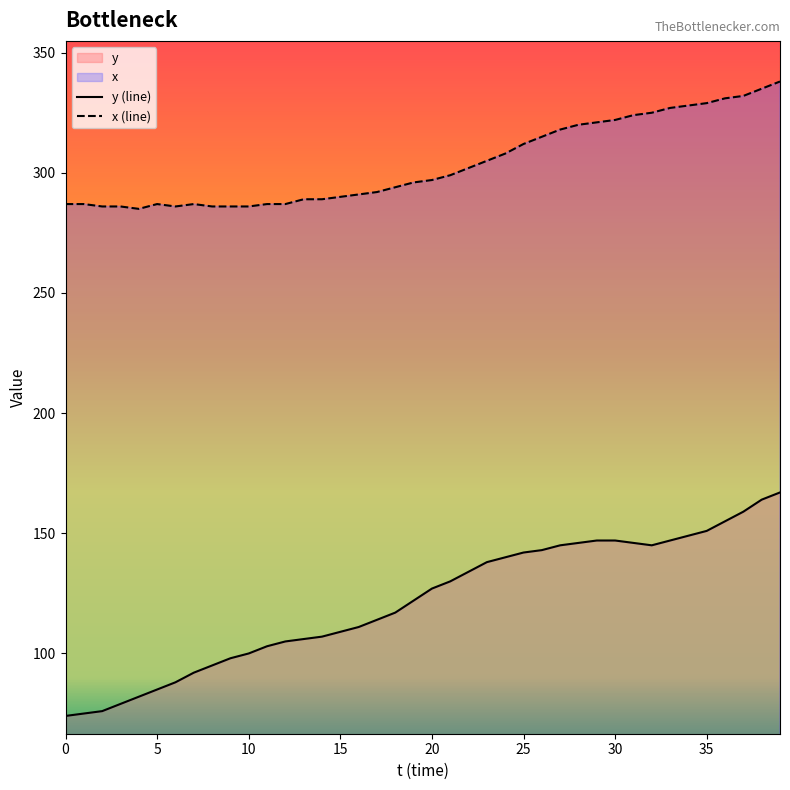

What is the difference between the highest and lowest values at 17?

178